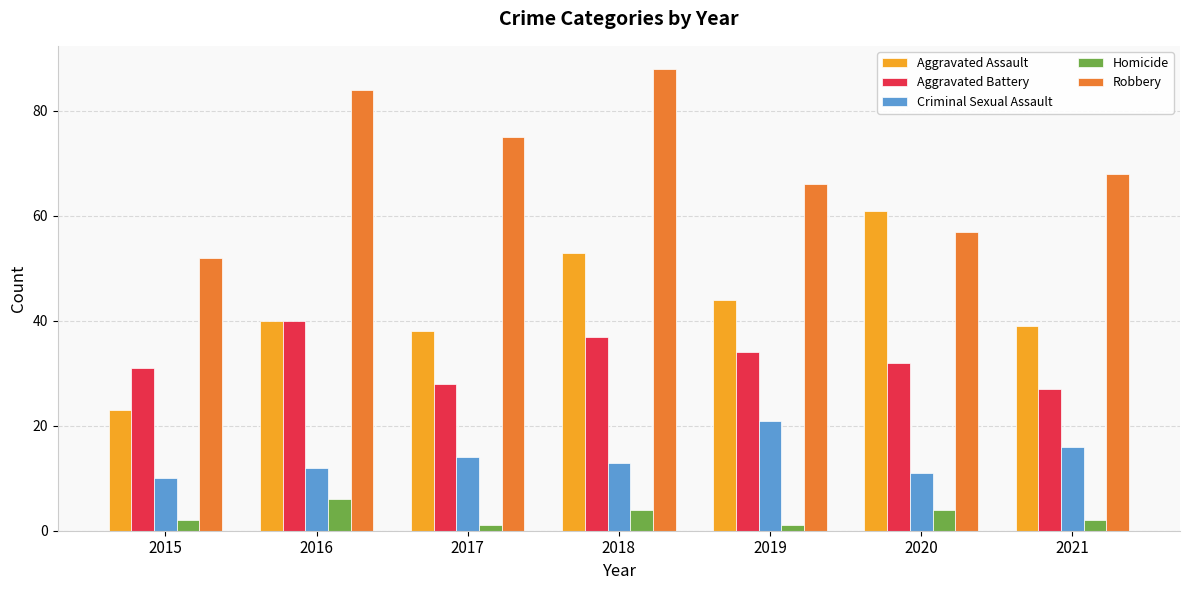

What is the value of the Homicide bar at the 4th from the left?

4